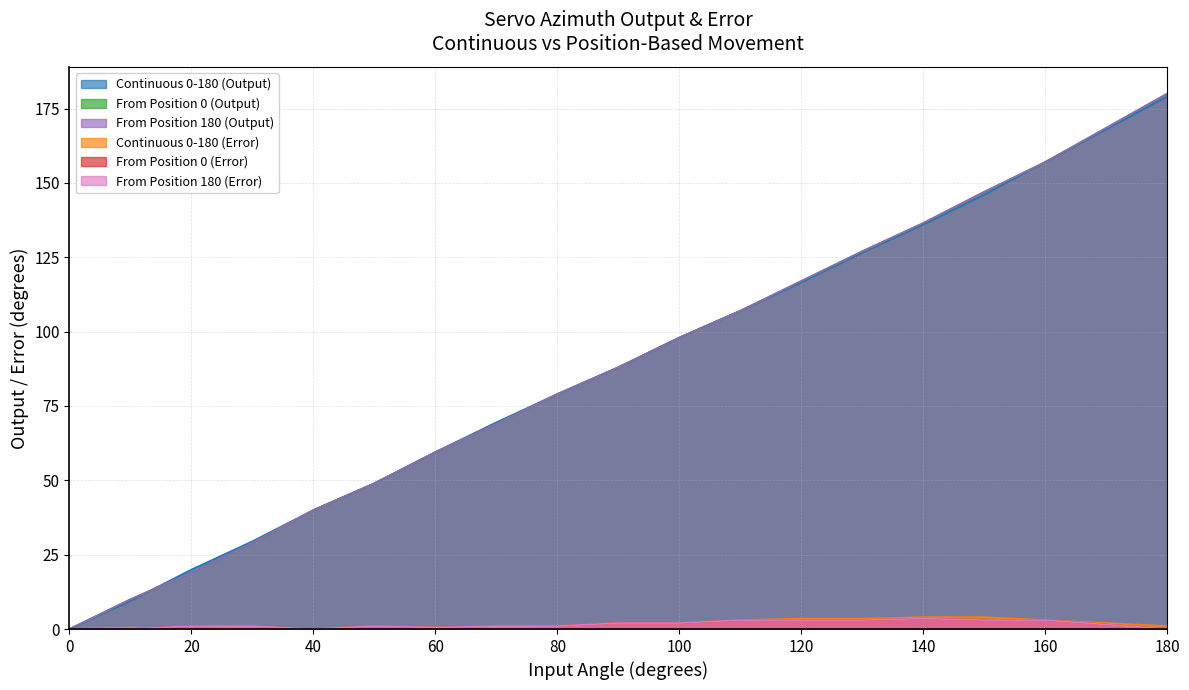

What is the approximate value of From Position 0 (Output) at 170?

168.5